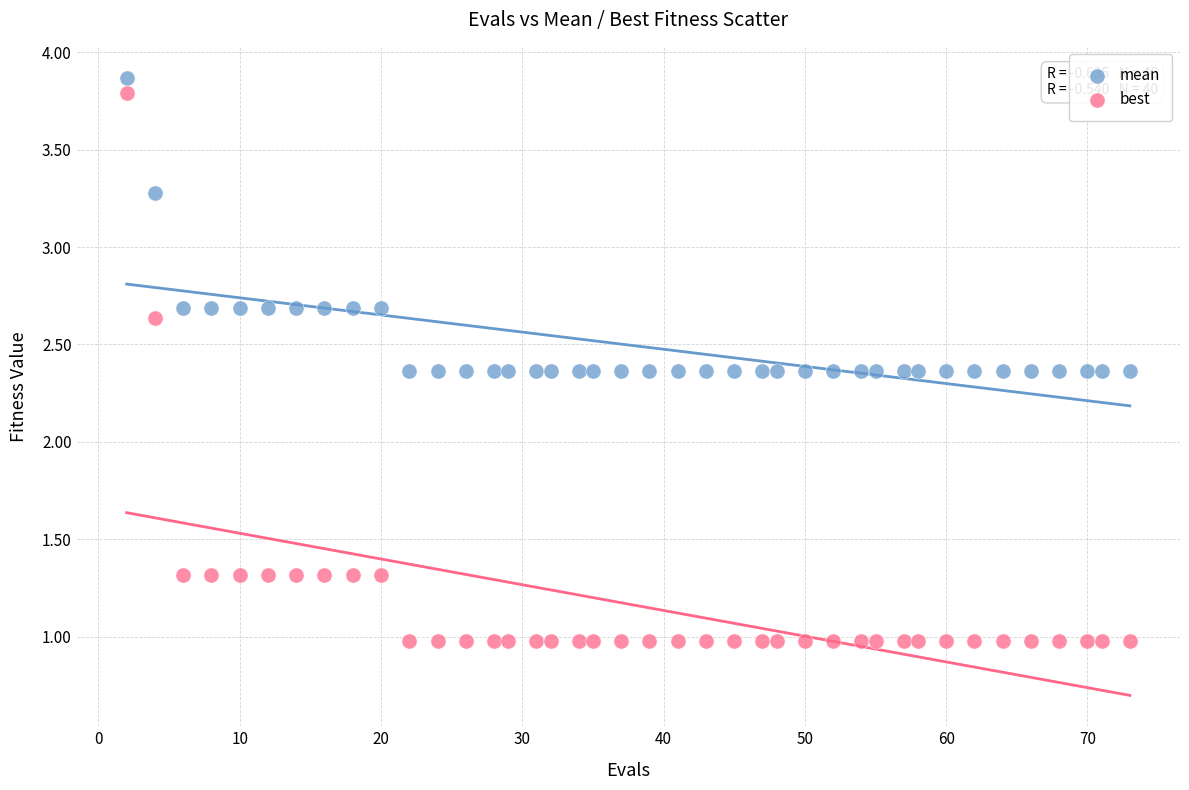

Which series contains the lowest Y value?

best